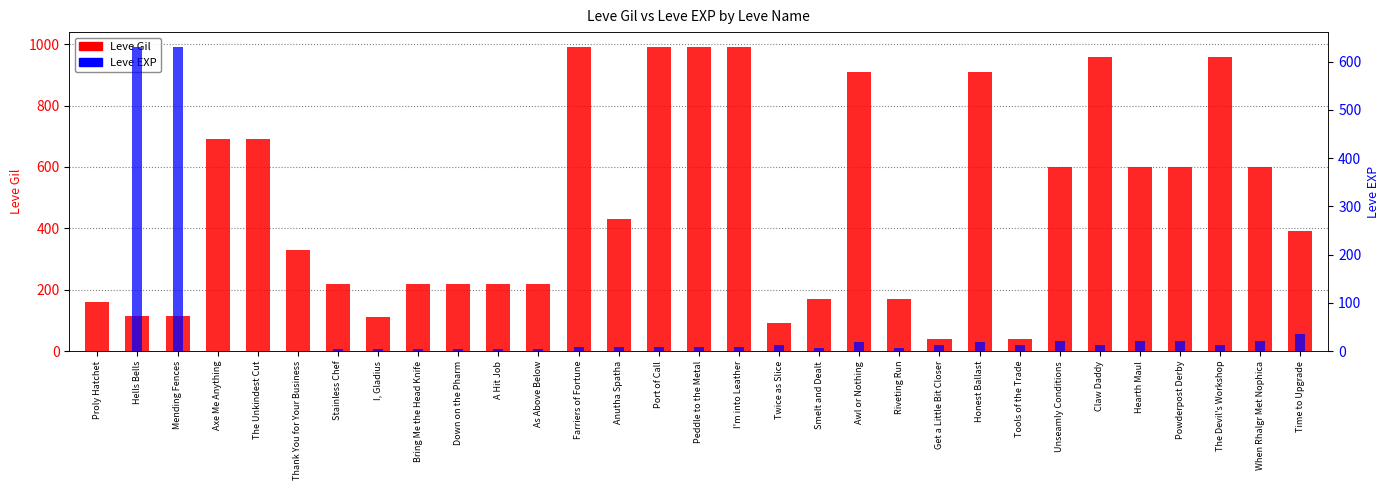

The value of Leve EXP at Farriers of Fortune is 9. True or false?

True